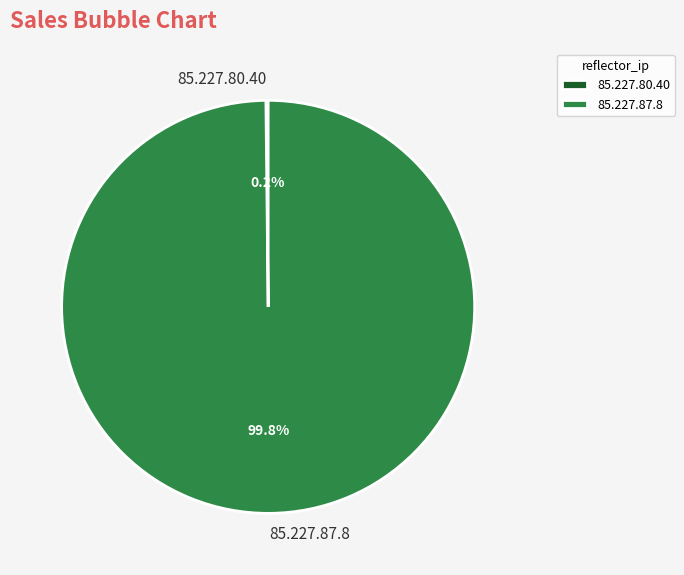

Which category has the biggest portion of the pie?

85.227.87.8